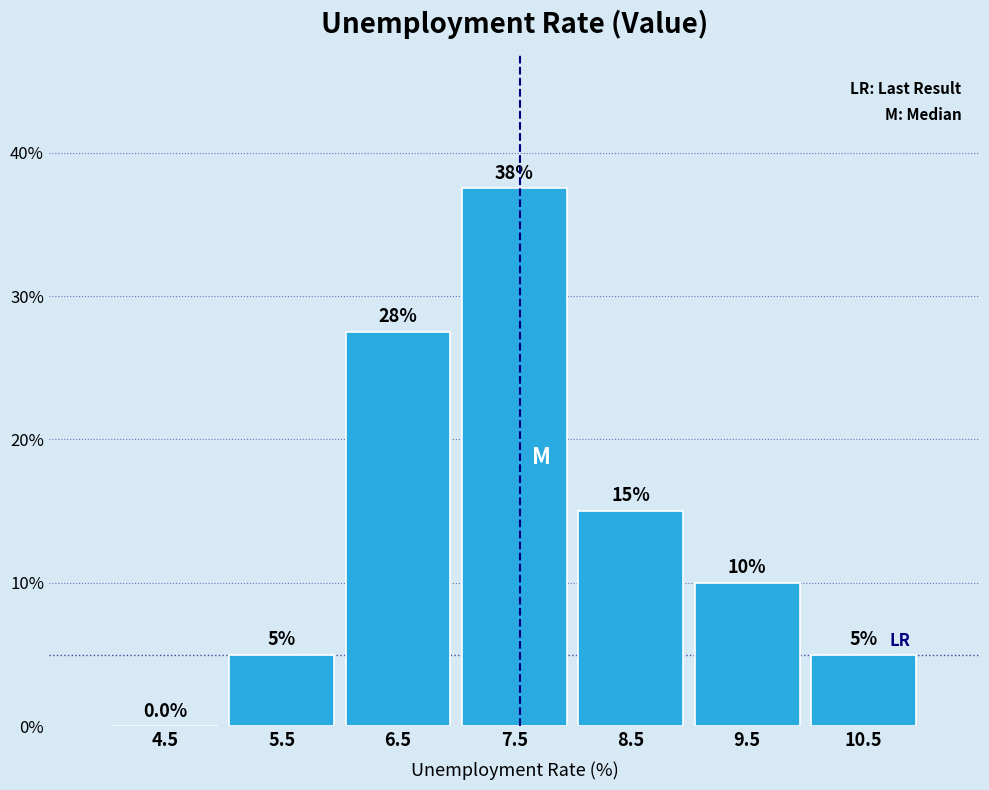

Over which range of the x-axis is the bar tallest?

7 to 8